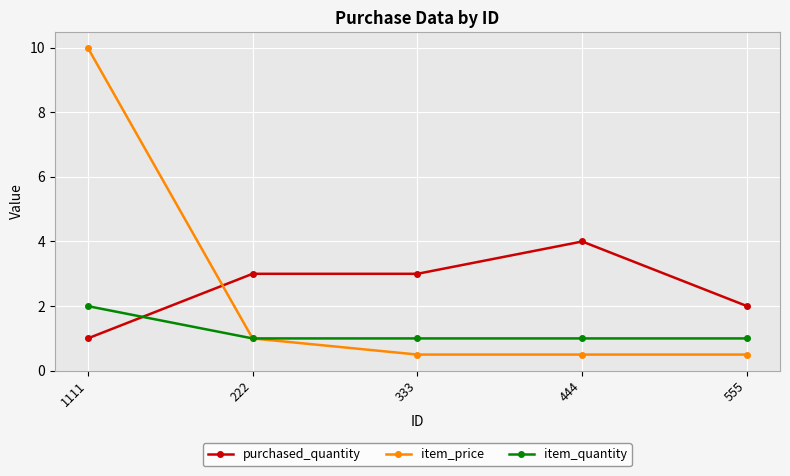

Which category has the highest value in the item_quantity series?

1111